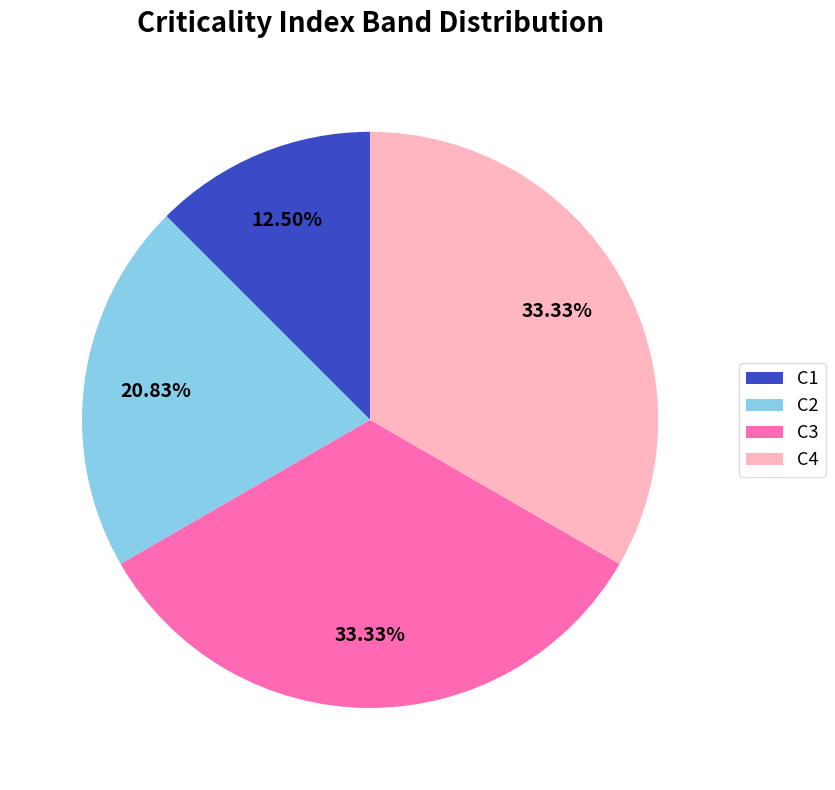

Does C3 account for over 50% of the chart?

No